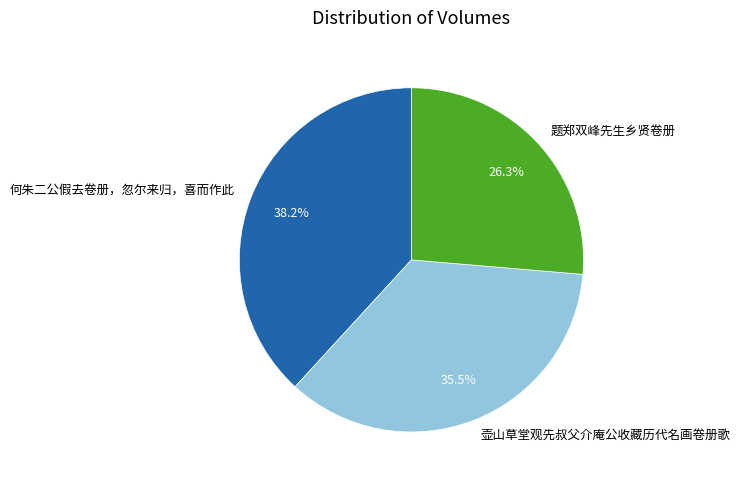

Approximately how many times larger is the value at 壶山草堂观先叔父介庵公收藏历代名画卷册歌 compared to 题郑双峰先生乡贤卷册?

1.3